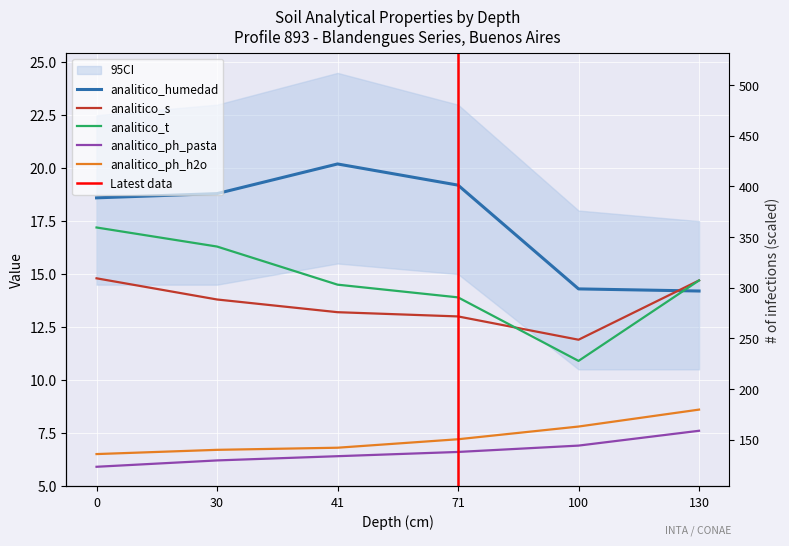

True or false: analitico_s has a value of 23.3 at 0.

False